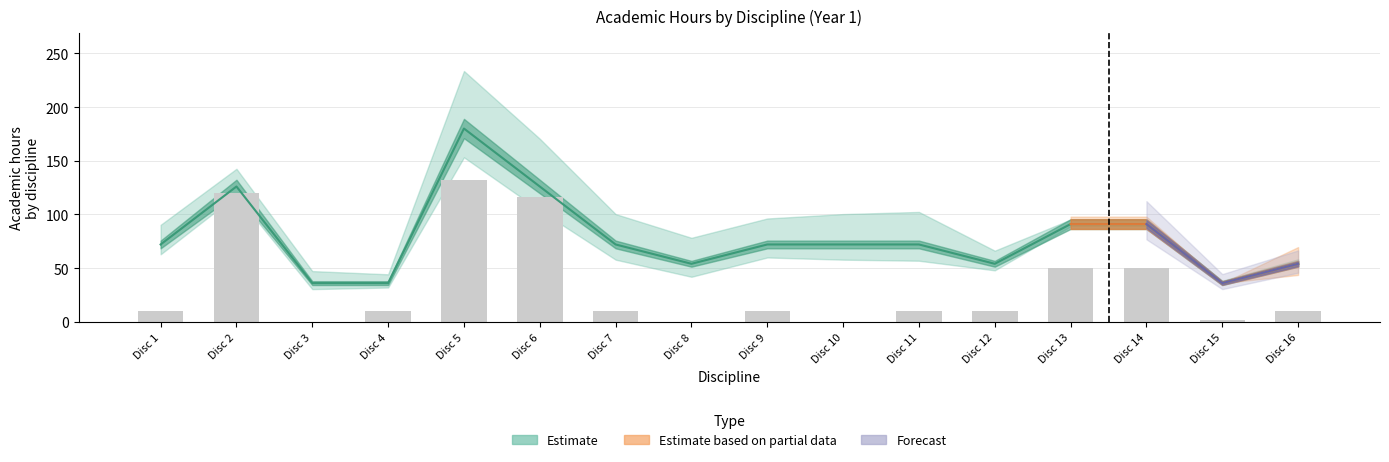

What is the value of the 14th bar from the left?

50